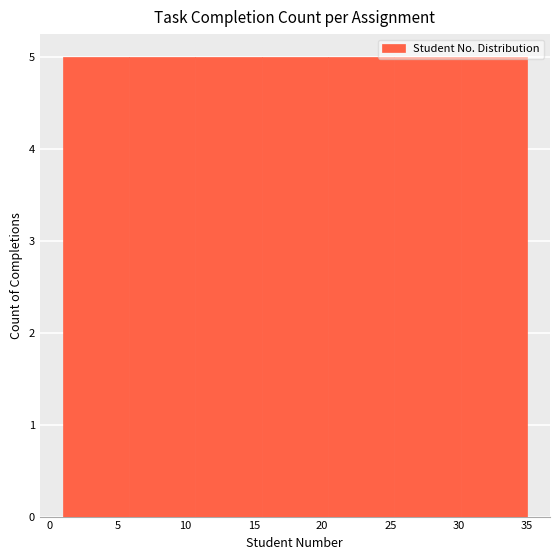

How tall is the bar that spans 1.0 to 6.0 on the x-axis? Neither the bar edges nor the heights are printed on the chart, so give them approximately, as read against the axes.

5